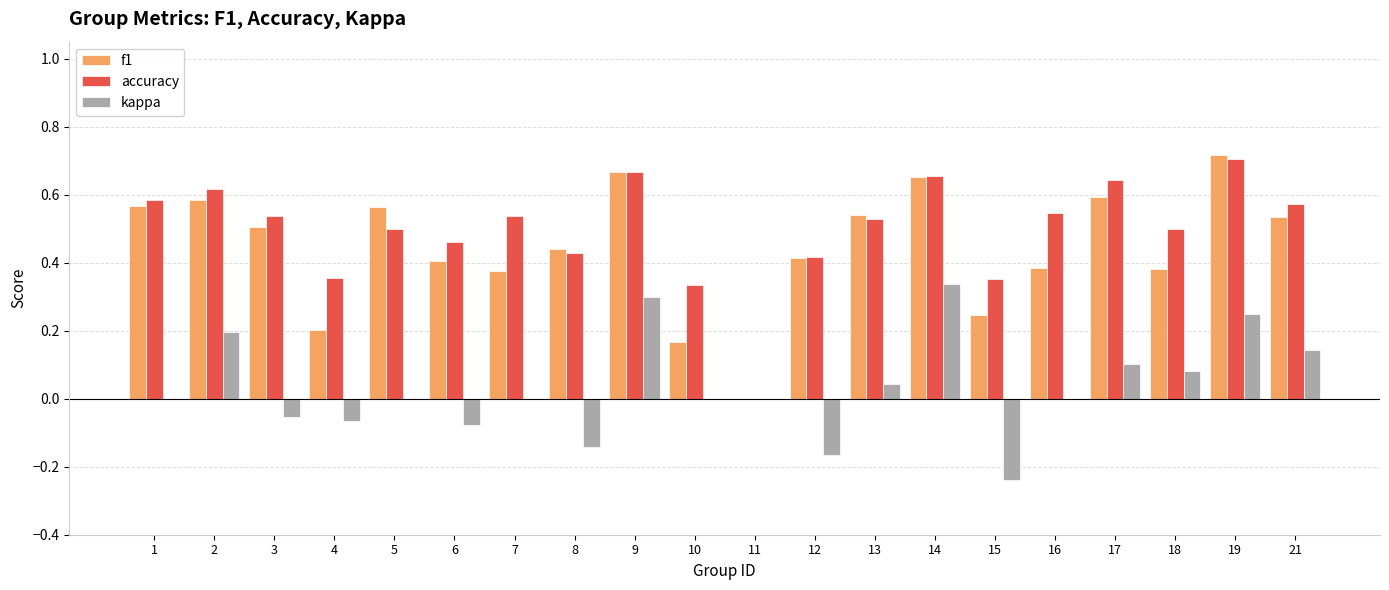

The value of f1 at 9 is 0.3. True or false?

False